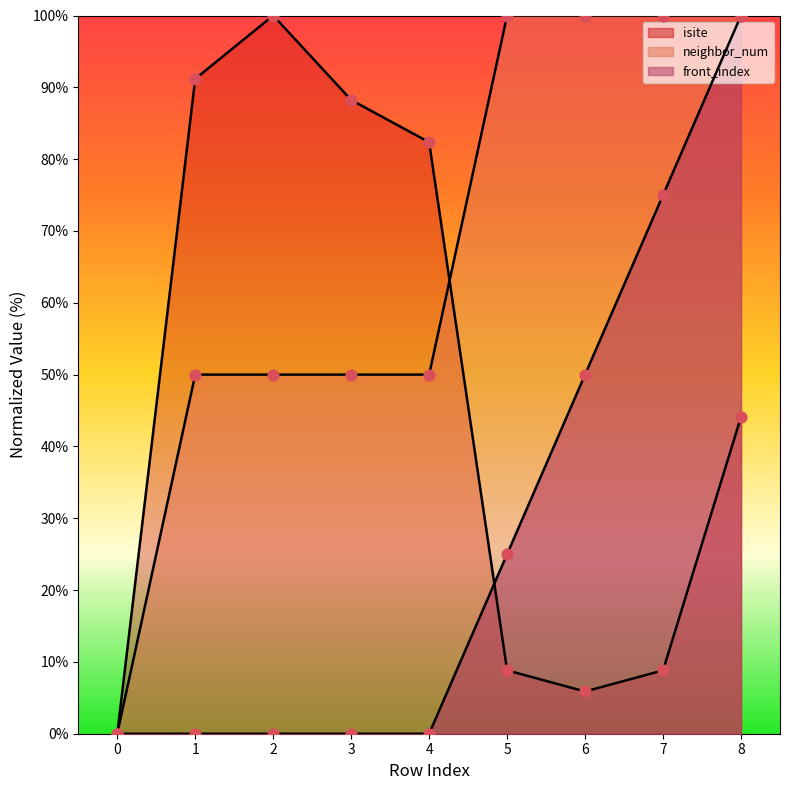

Is the value of neighbor_num at 2 greater than the value of front_index at 5?

Yes